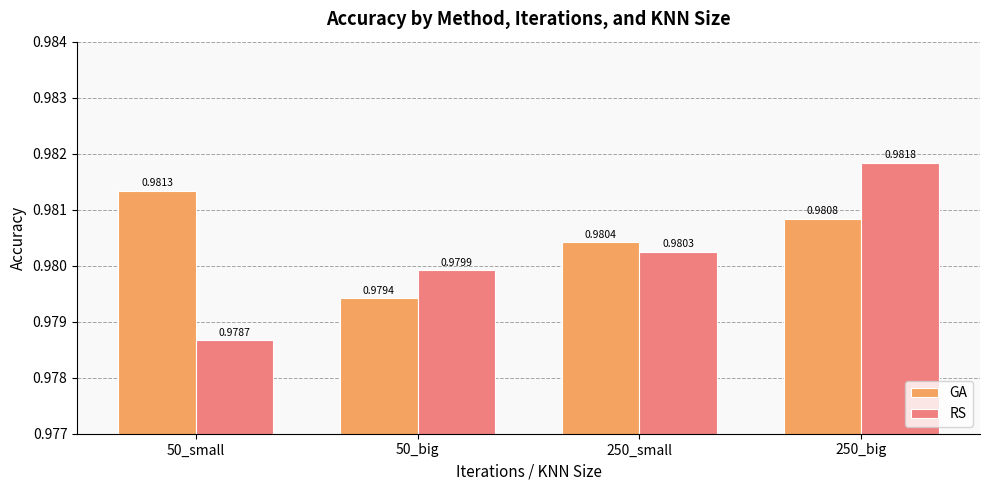

Which series has the largest range (max minus min)?

RS